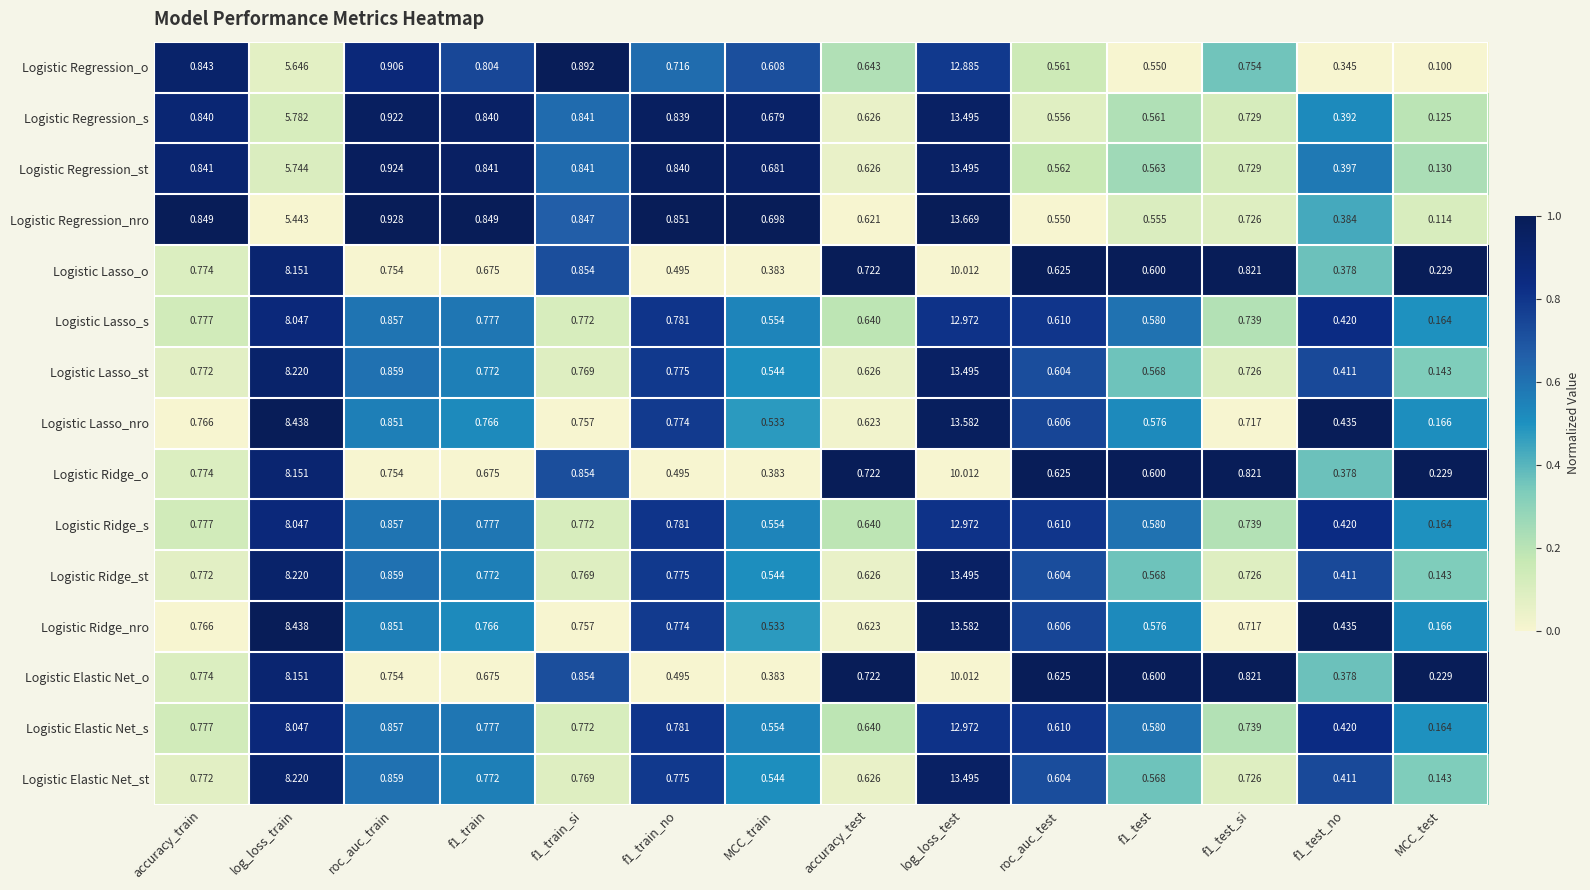

Is the value of Logistic Regression_nro at accuracy_train greater than the value of Logistic Regression_o at accuracy_train?

Yes